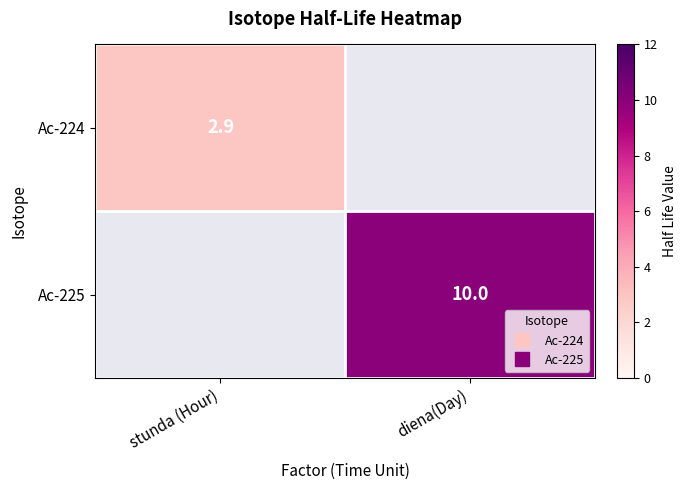

At how many categories does at least one series exceed 9?

1